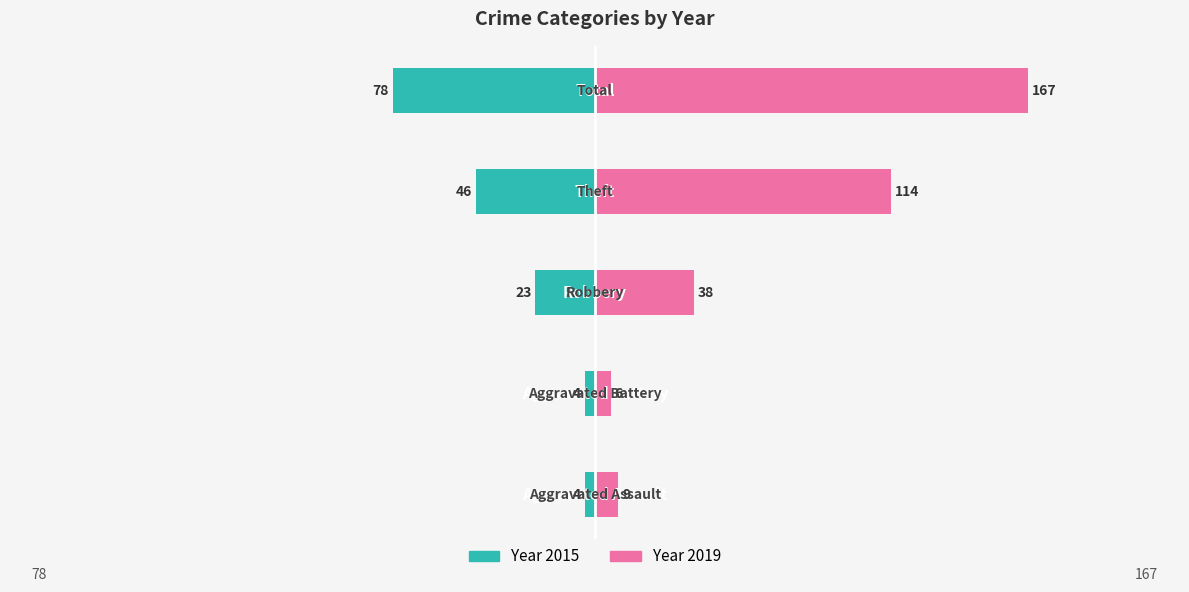

Which series has the largest range (max minus min)?

2019